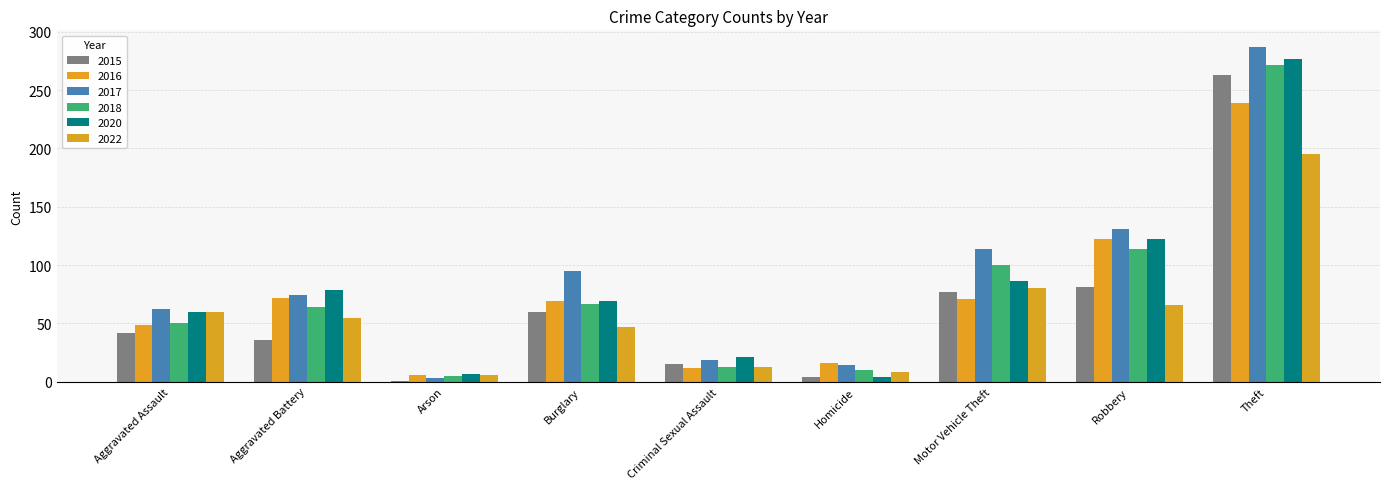

What is the spread (max minus min) of values at Aggravated Battery?

43